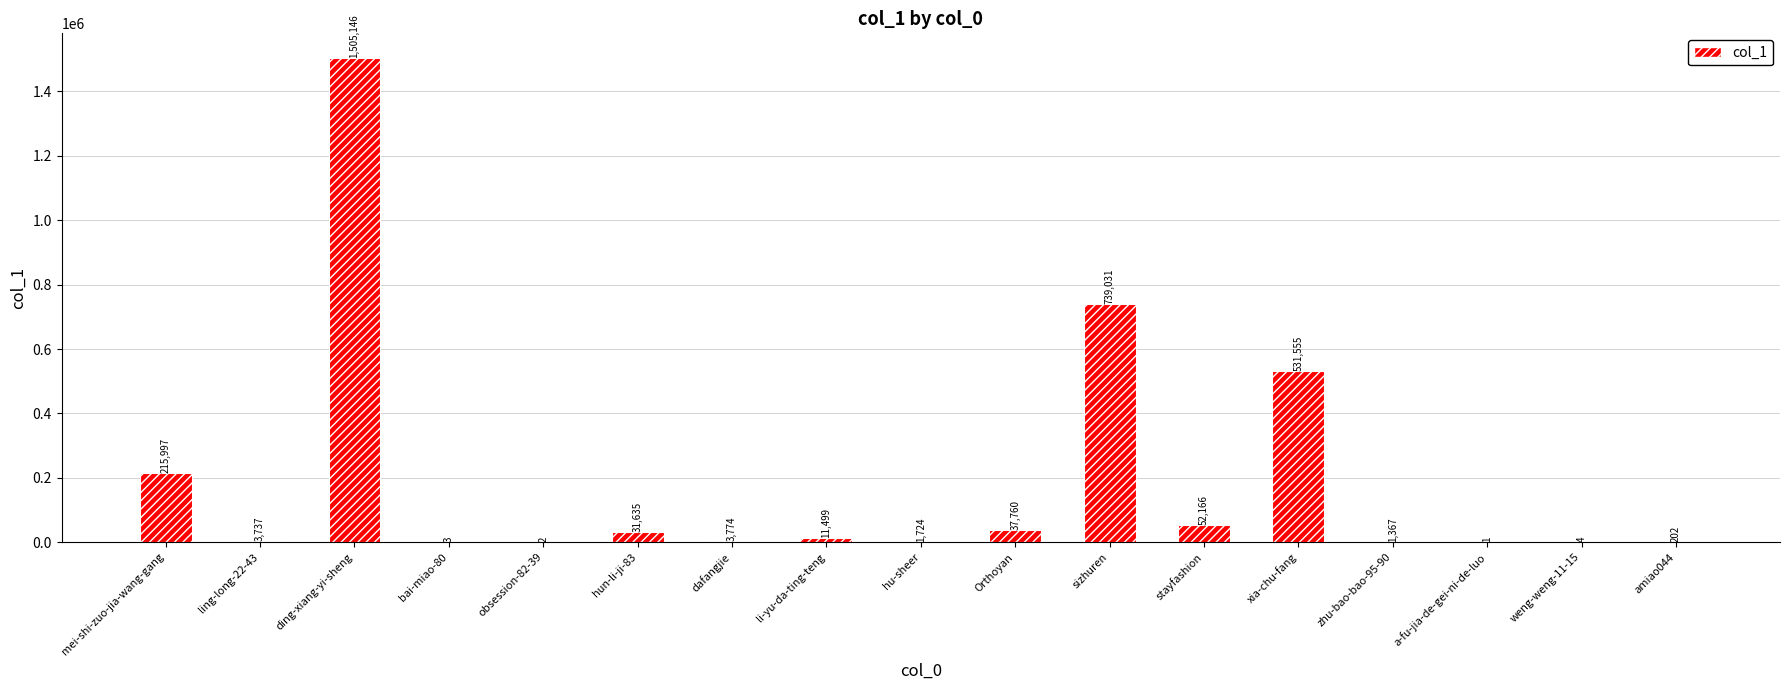

Between obsession-82-39 and li-yu-da-ting-teng, which is larger?

li-yu-da-ting-teng